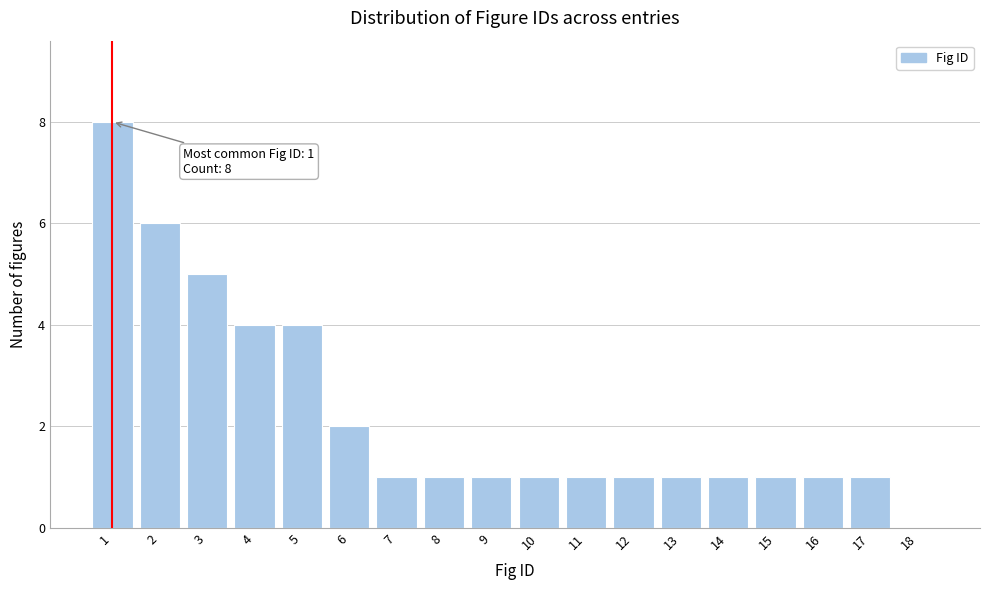

Reading left to right, transcribe all the data shown in this chart.

1=8	2=6	3=5	4=4	5=4	6=2	7=1	8=1	9=1	10=1	11=1	12=1	13=1	14=1	15=1	16=1	17=1	18=0